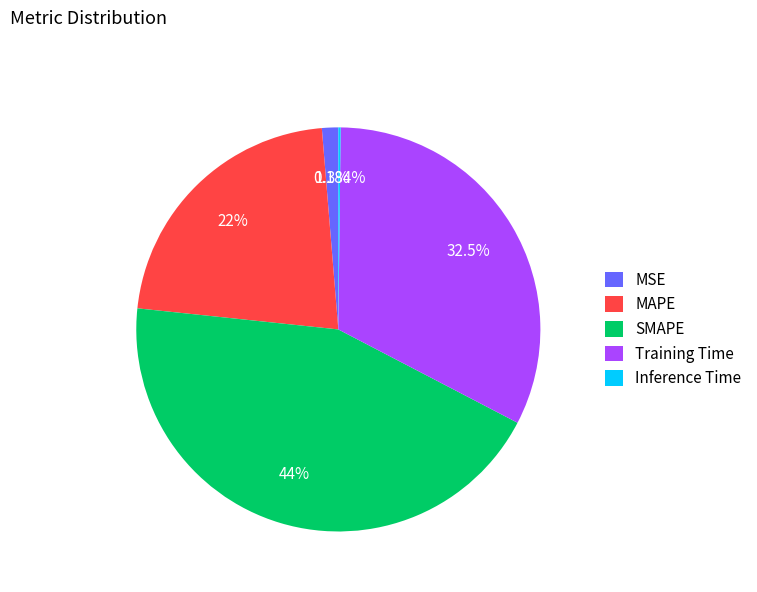

The SMAPE slice represents 44% of the pie. True or false?

True